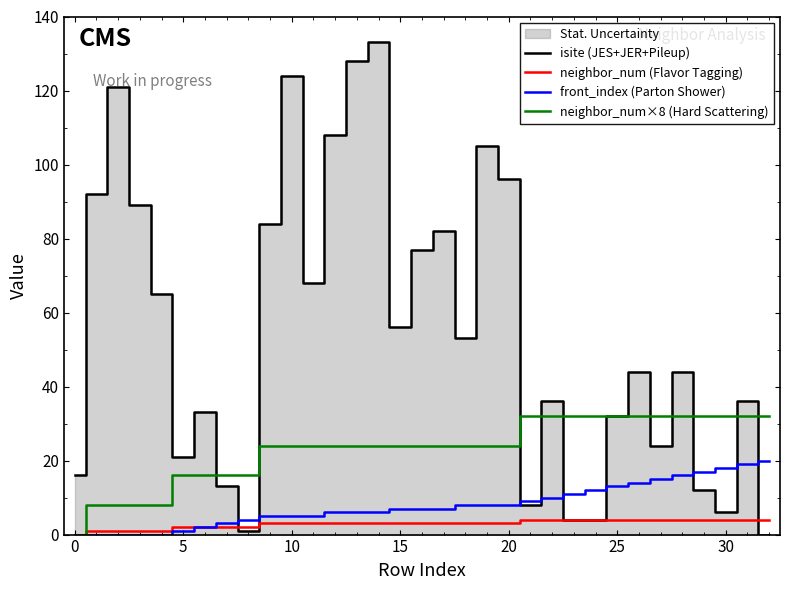

What is the spread (max minus min) of values at 14?

130